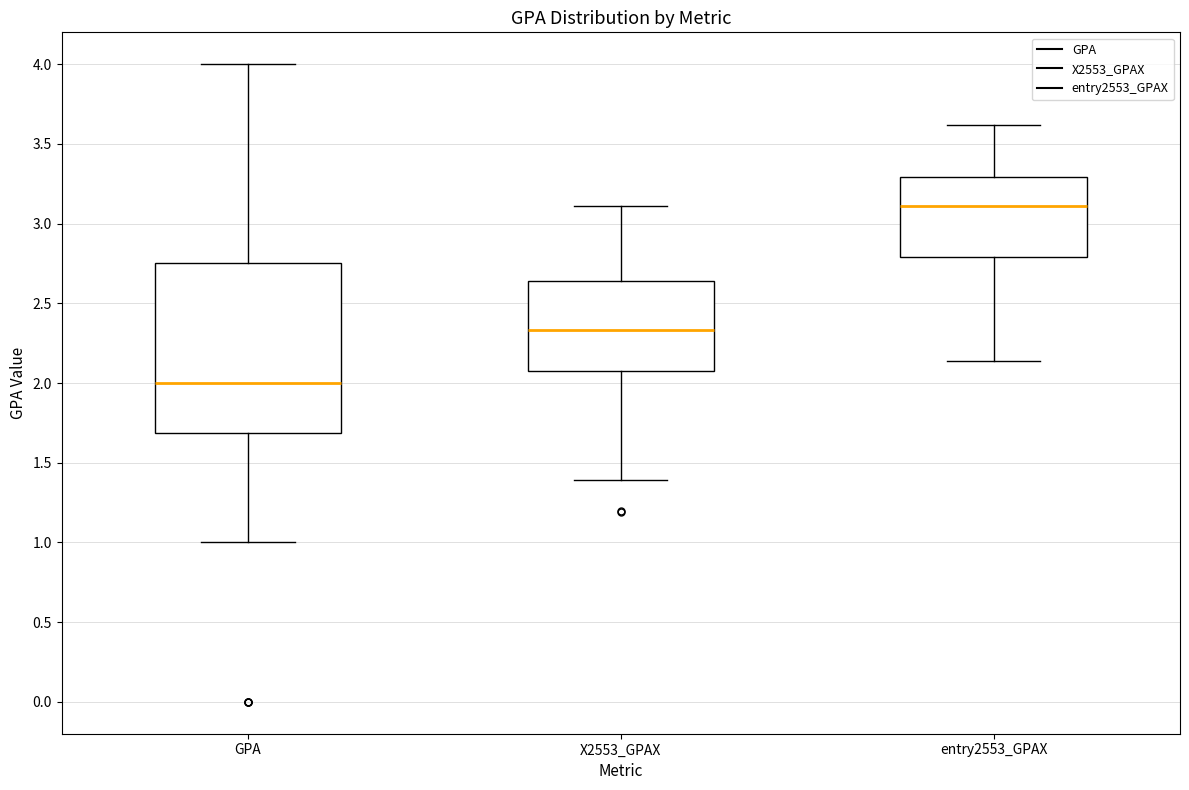

Where is the lower edge of the box for X2553_GPAX on the y-axis? The values are not printed on the chart, so give them approximately, as read against the axis.

2.10